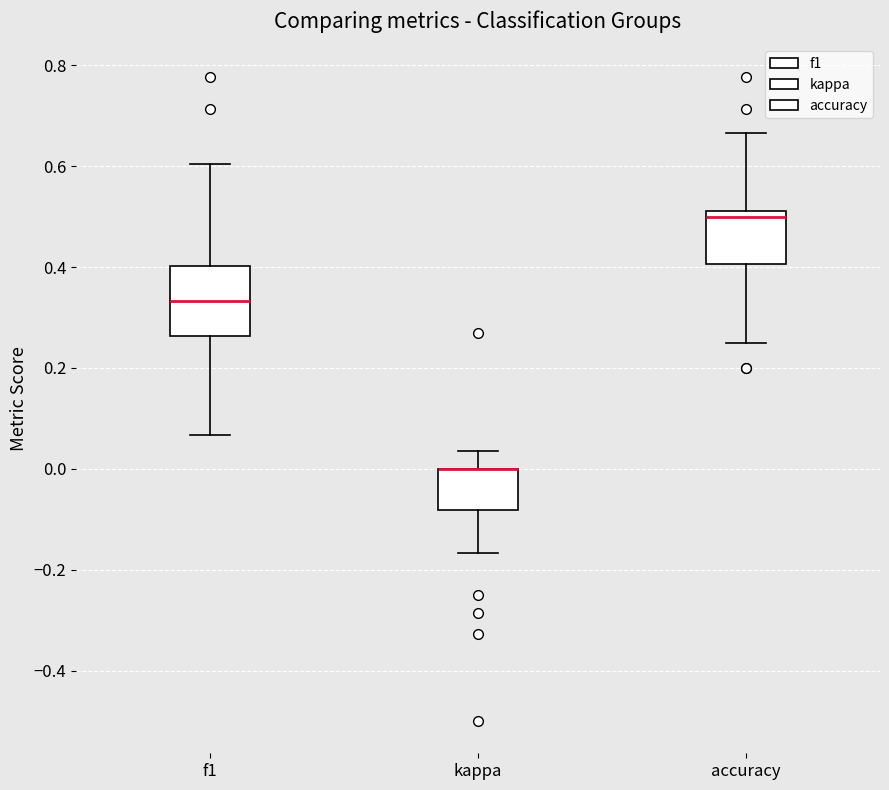

Comparing the boxes themselves (not the whiskers), which one is the tallest?

f1